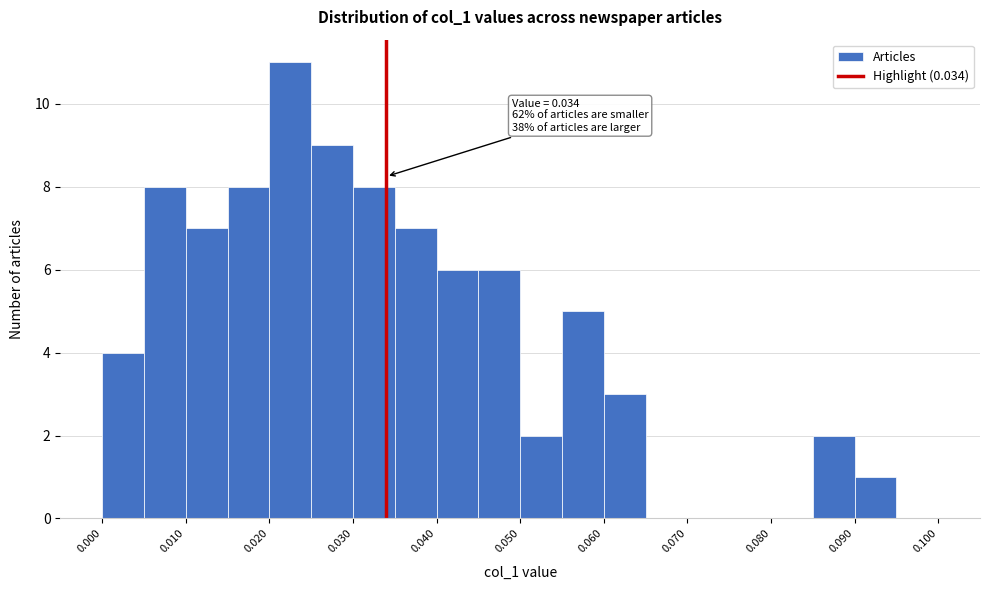

Over which range of the x-axis is the bar tallest?

0.020 to 0.025